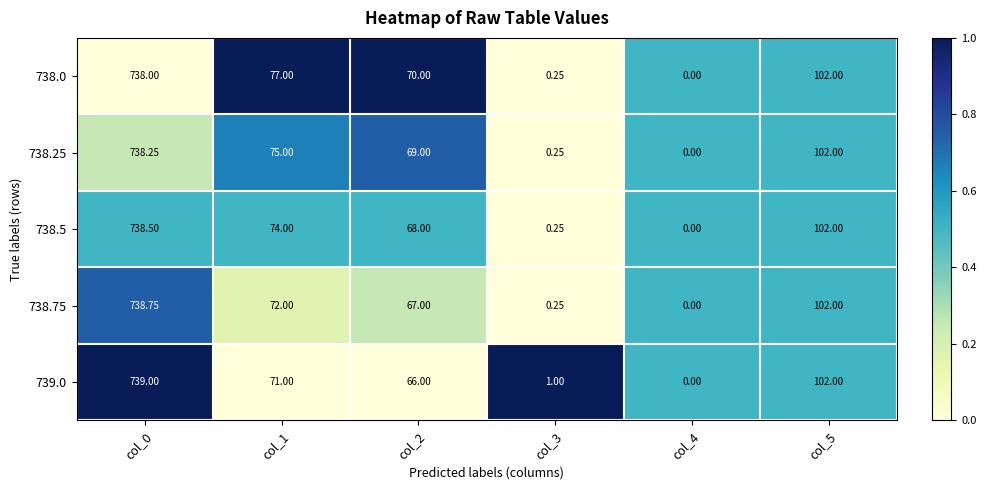

What is the total value across all series at col_5?

510.0